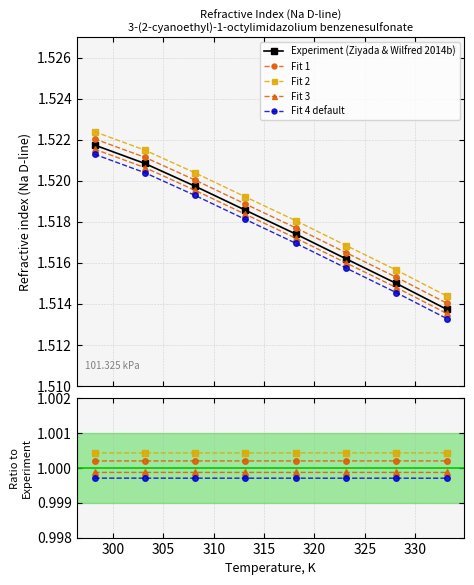

What is the minimum value shown in the chart?

1.0